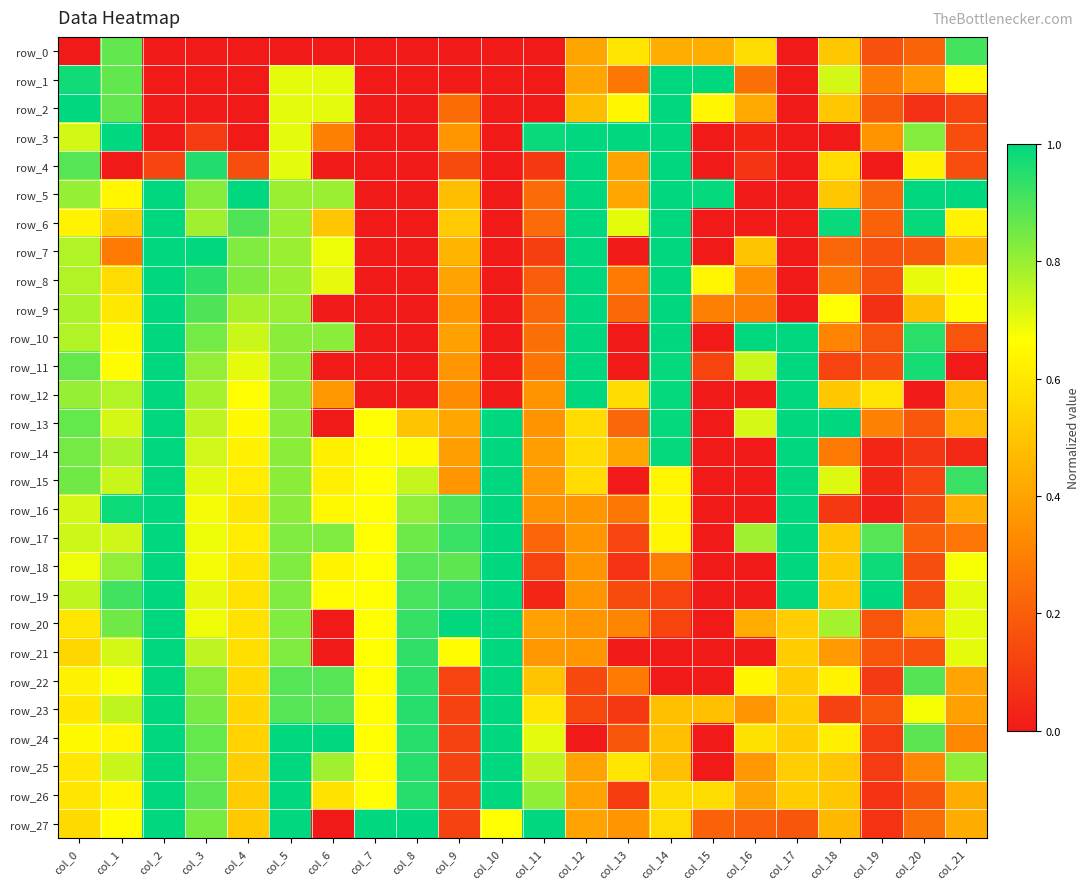

Between col_13 and col_17, which series saw the biggest shift?

row_3